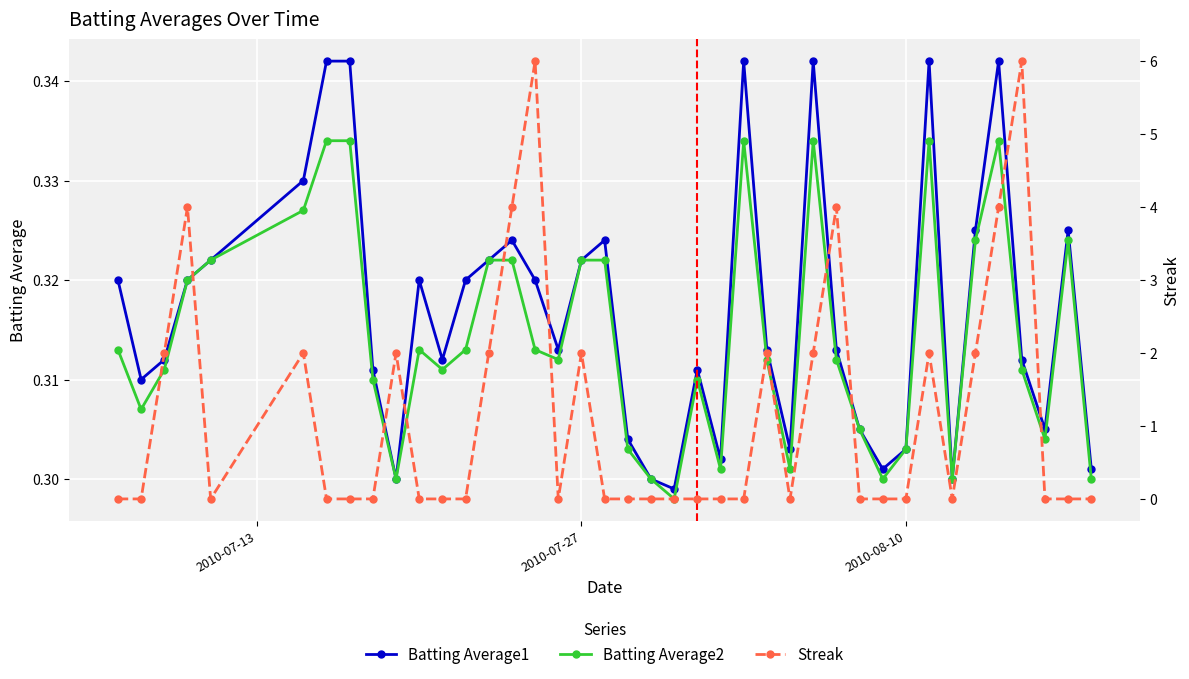

True or false: Streak has more than 2 interior local peaks.

True